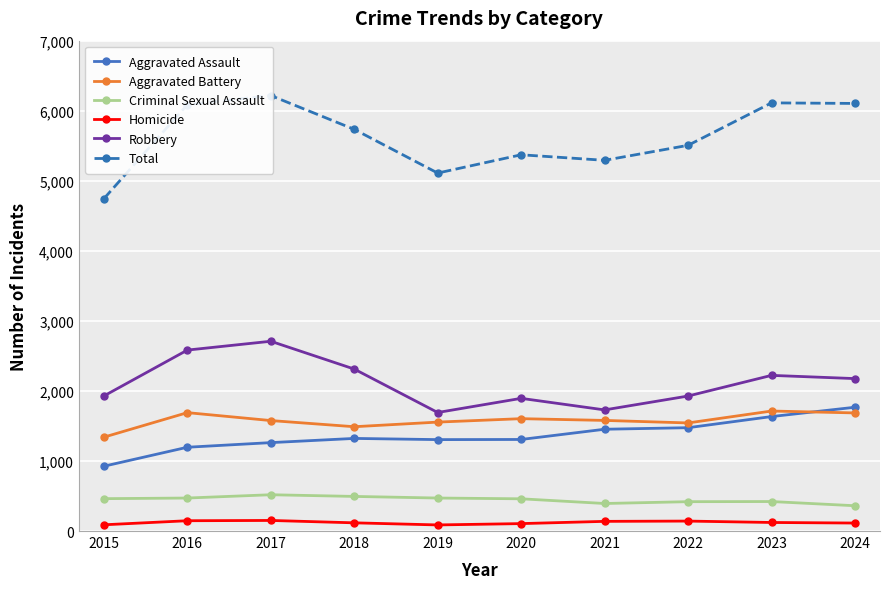

How many data points does each series have?

10